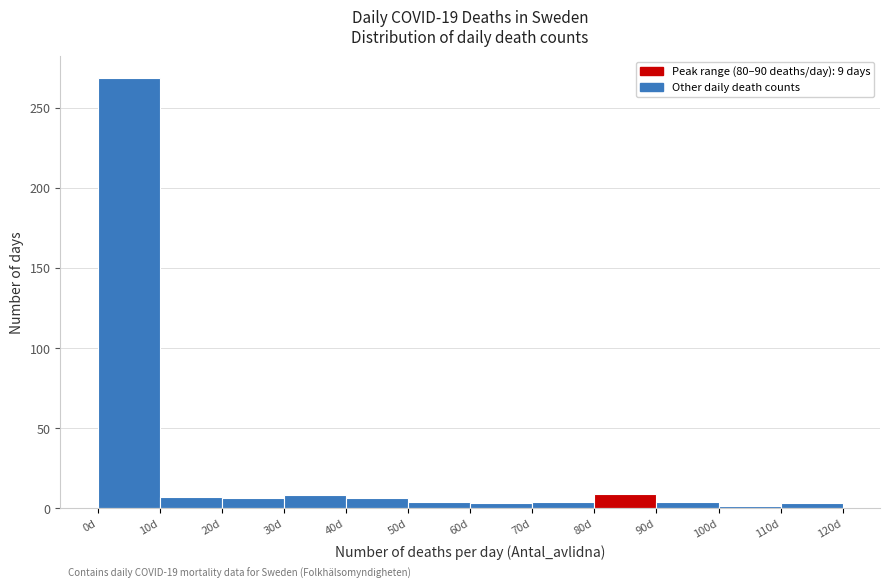

Which range on the x-axis has the tallest bar?

0 to 10